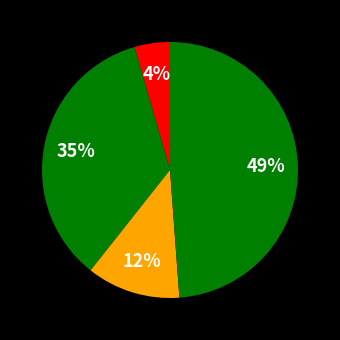

How many segments does this pie chart have?

4